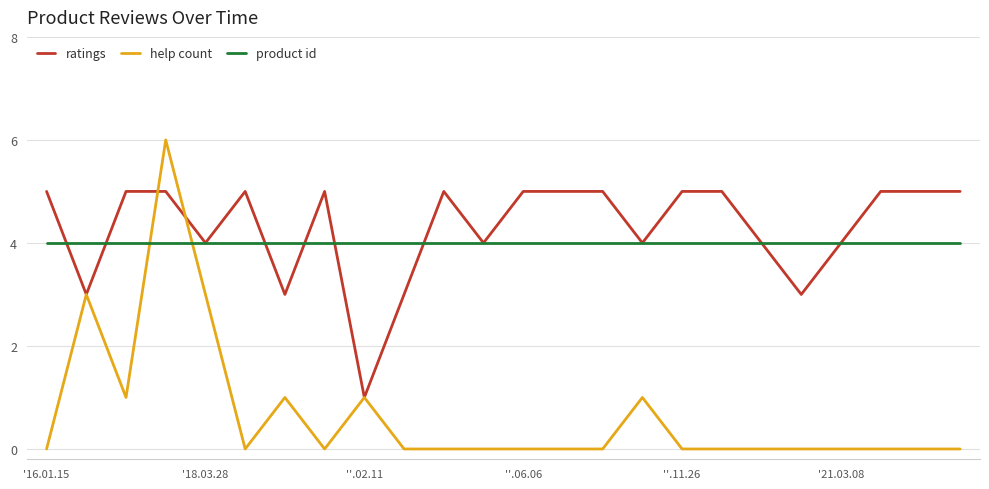

What are all the series names shown in the legend?

ratings, help count, product id